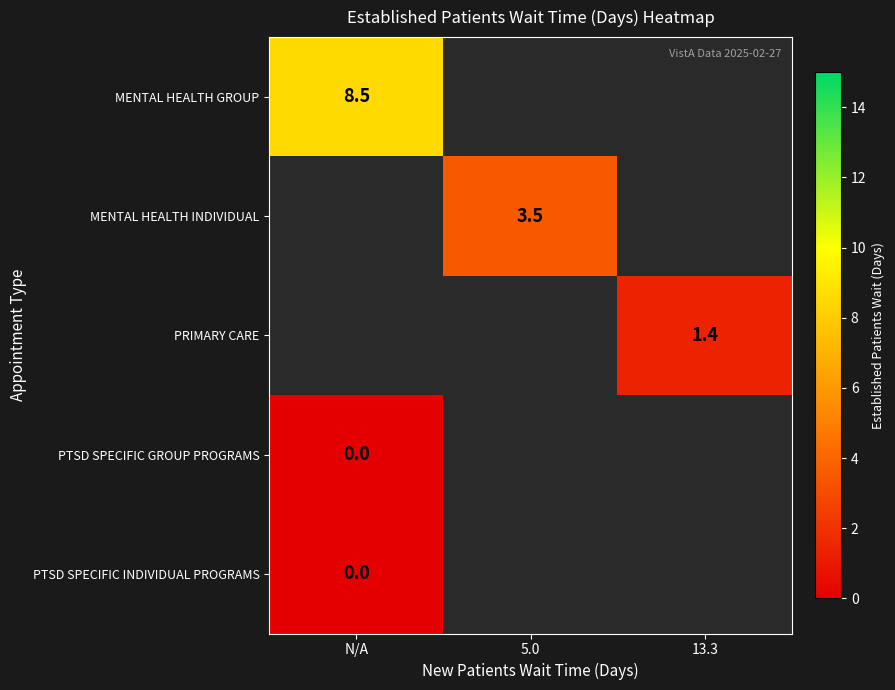

Is it true that PRIMARY CARE equals 0.9 at 13.3?

False